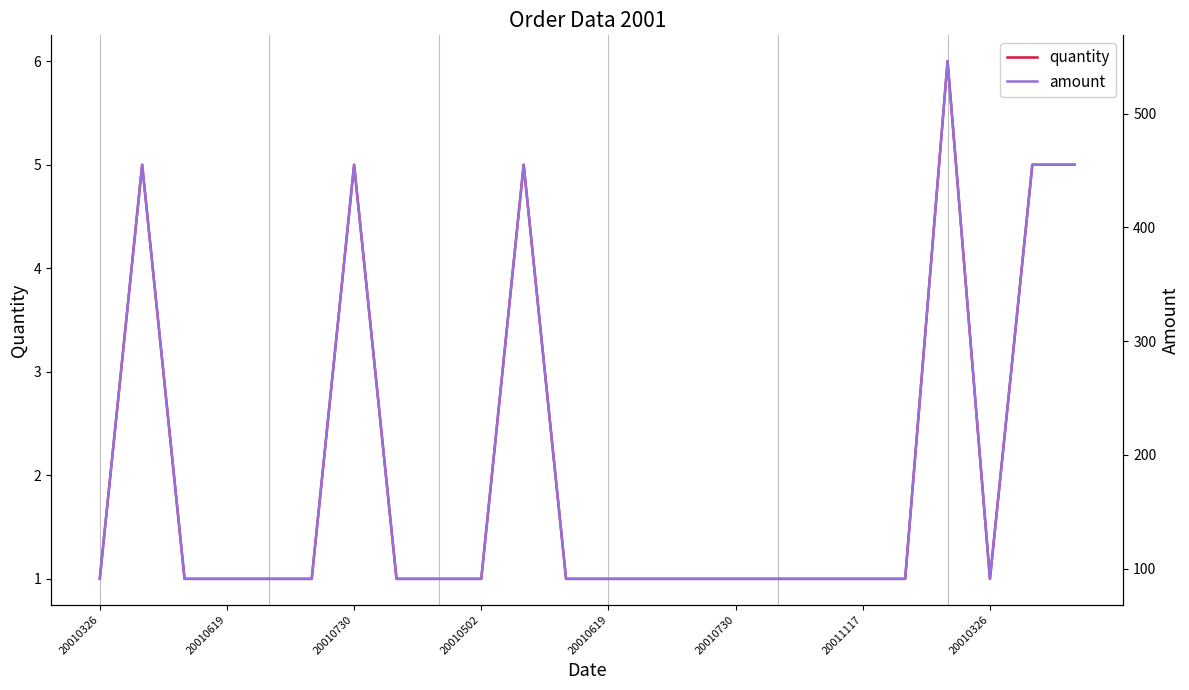

What is the minimum value for quantity?

1